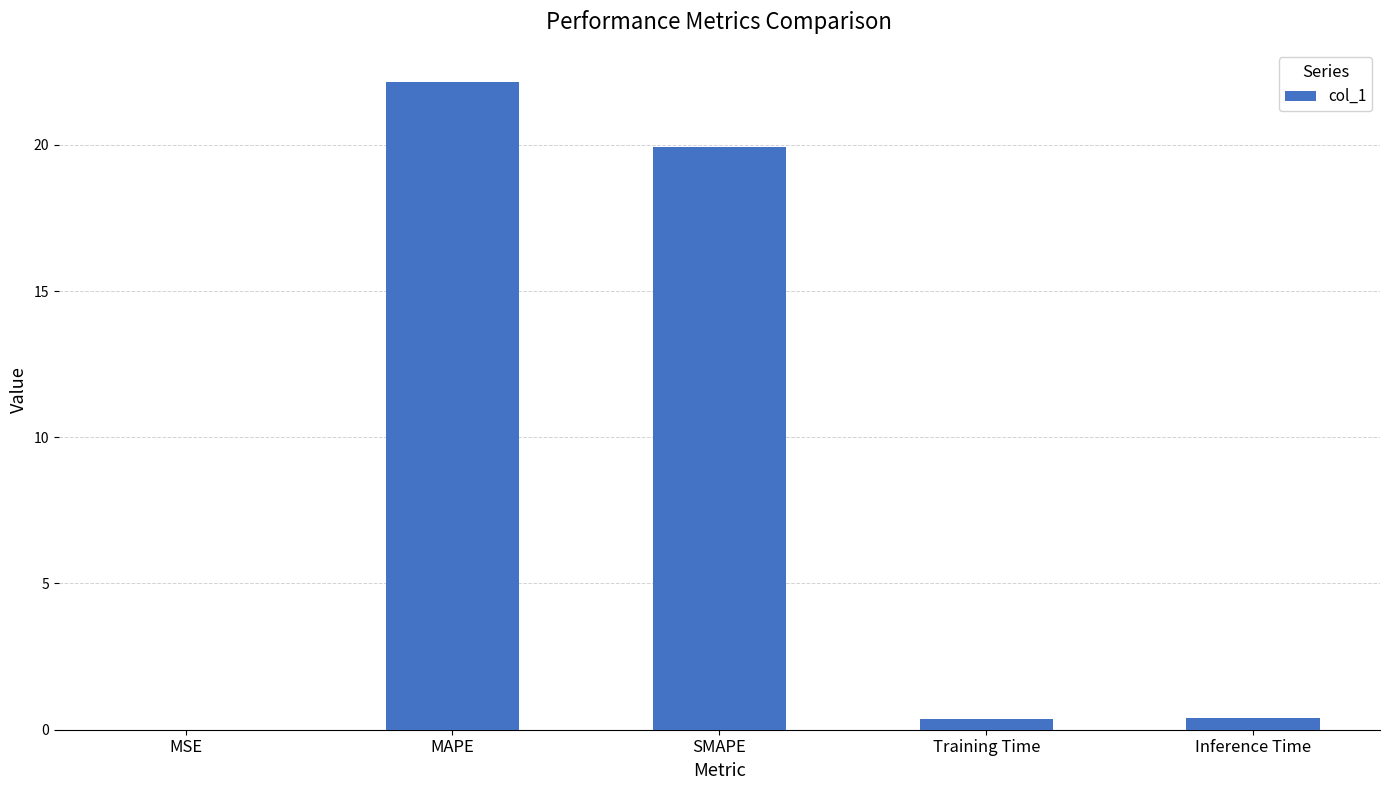

True or false: the data shows 0.4 at Inference Time.

True